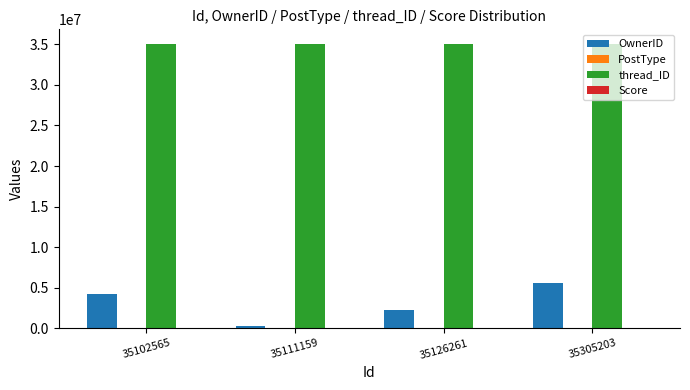

Is the value of thread_ID at 35111159 greater than the value of OwnerID at 35111159?

Yes